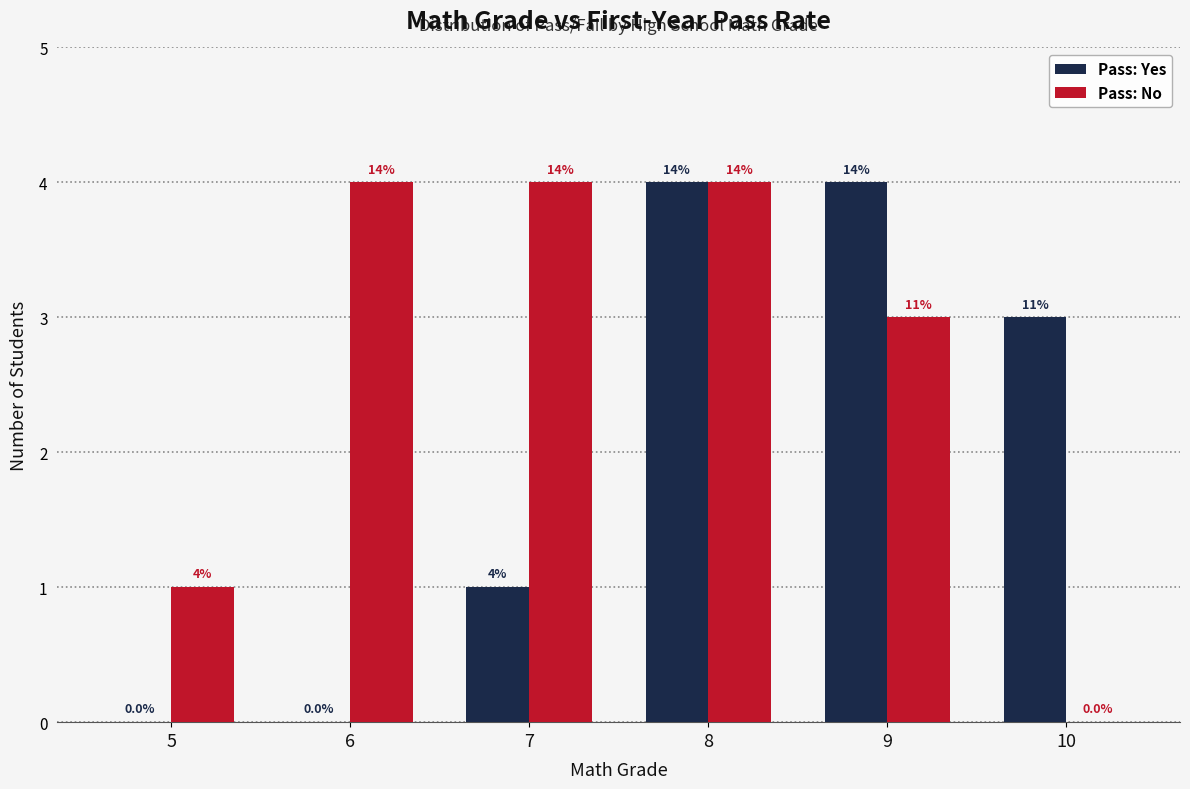

Are the bars grouped side by side (vs. stacked)?

Yes